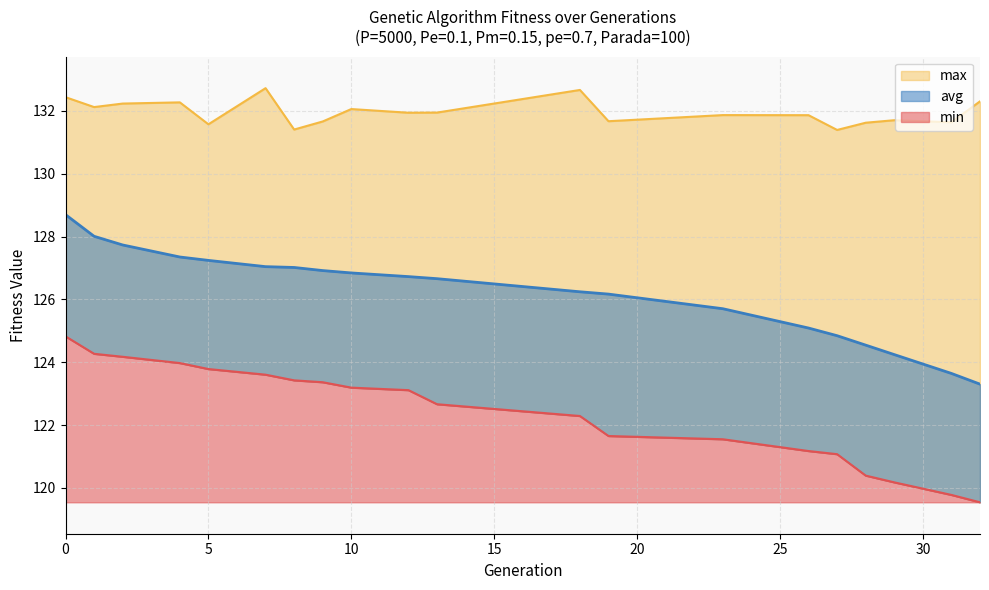

What is the value of the avg point at the 5th from the left?

127.2